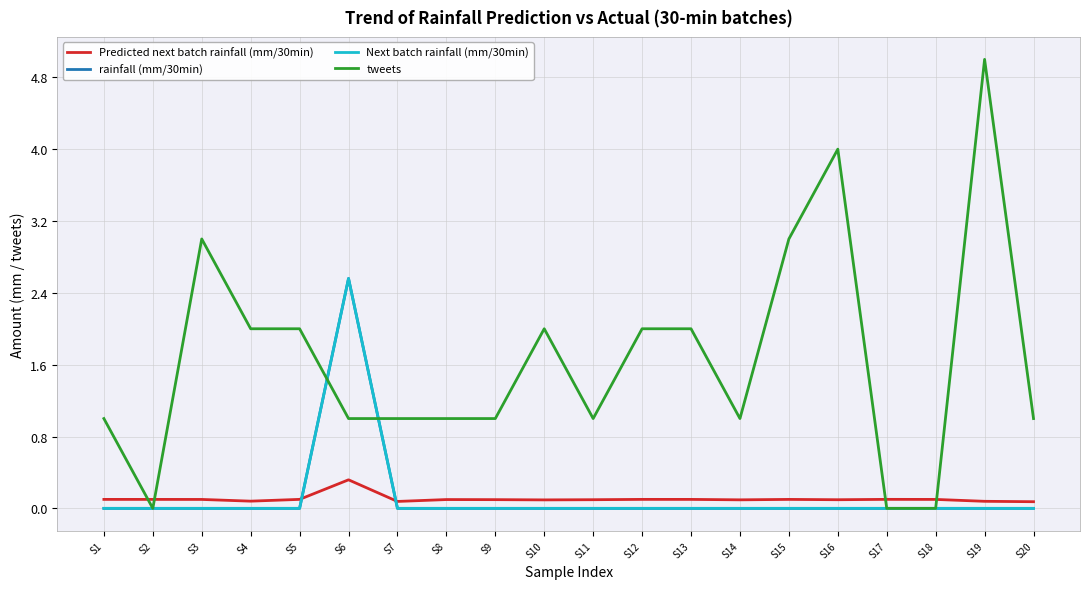

Does the chart have visible grid lines?

Yes